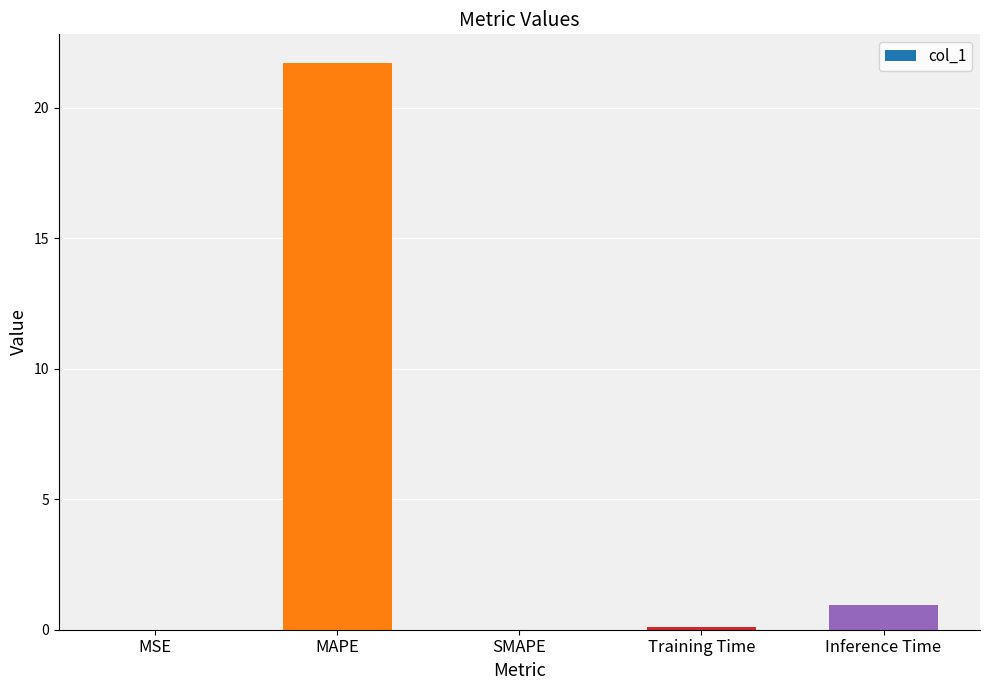

The chart shows a value of 0.9 at Inference Time. True or false?

True